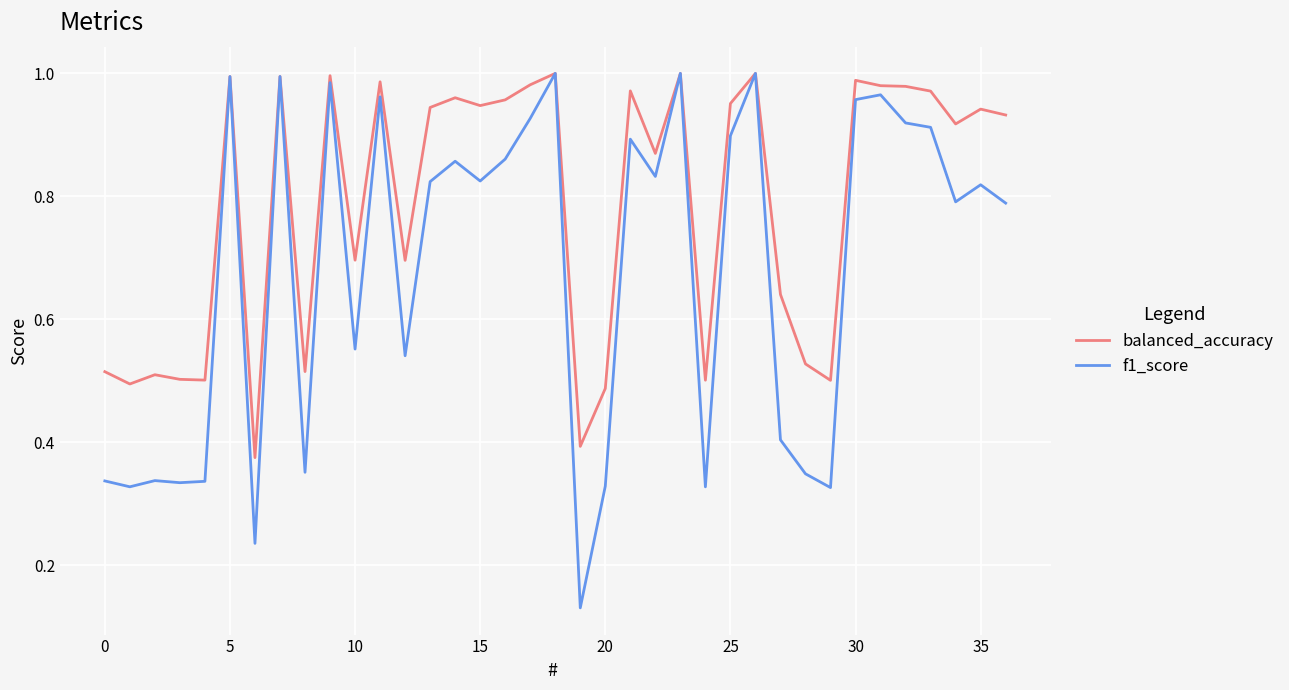

Which series has the largest range (max minus min)?

f1_score